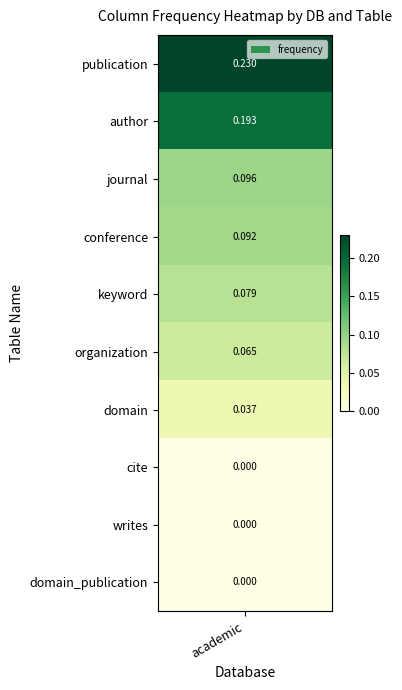

Rank the categories by value from lowest to highest.

cite, writes, domain_publication, domain, organization, keyword, conference, journal, author, publication